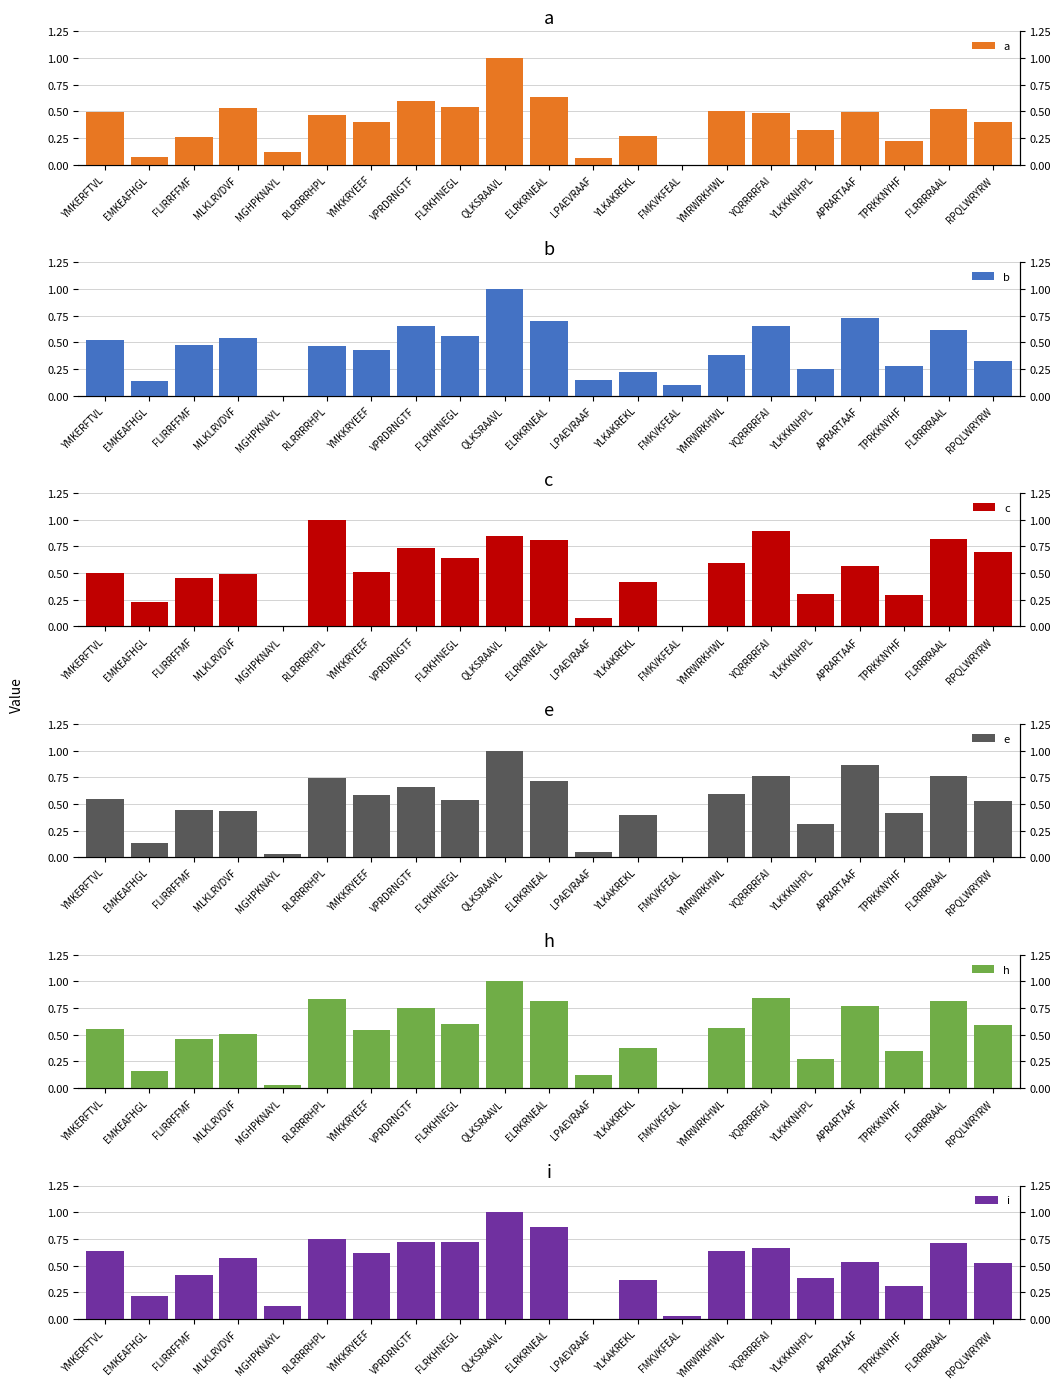

What is the label of the 9th bar from the left?

FLRKHNEGL